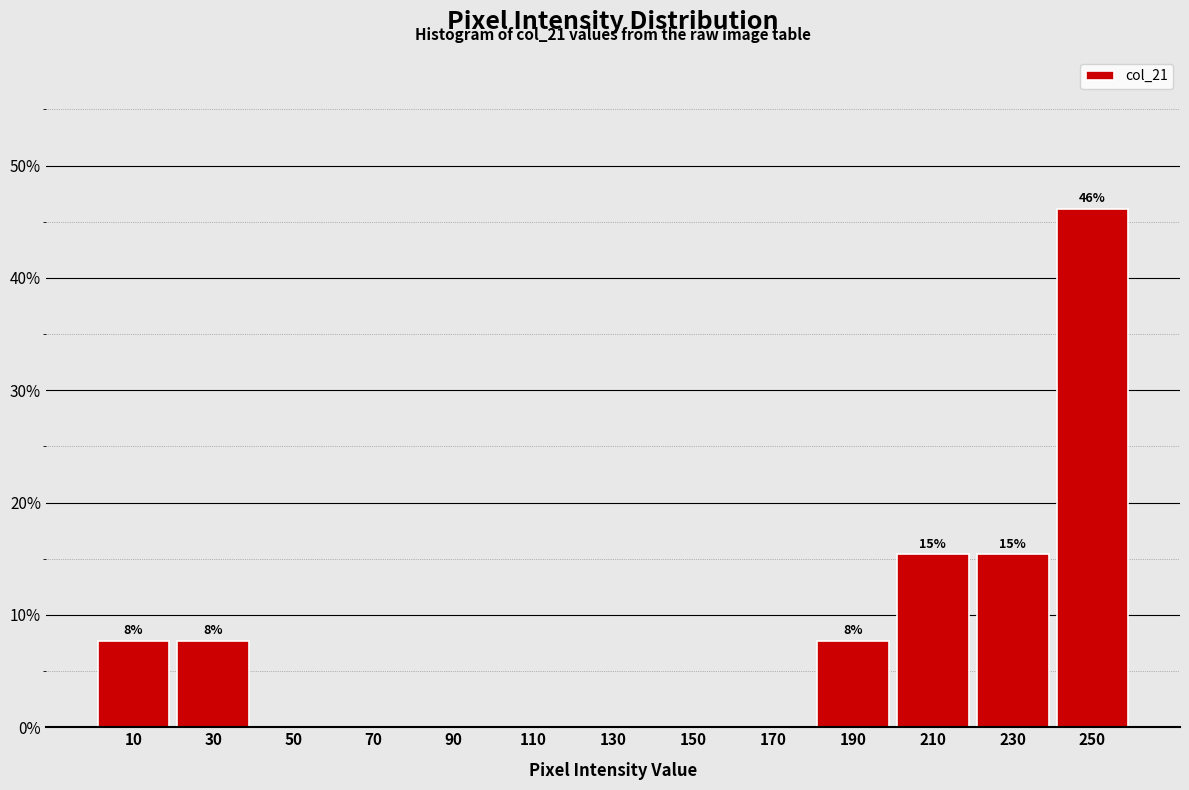

Which range on the x-axis has the tallest bar?

240 to 260